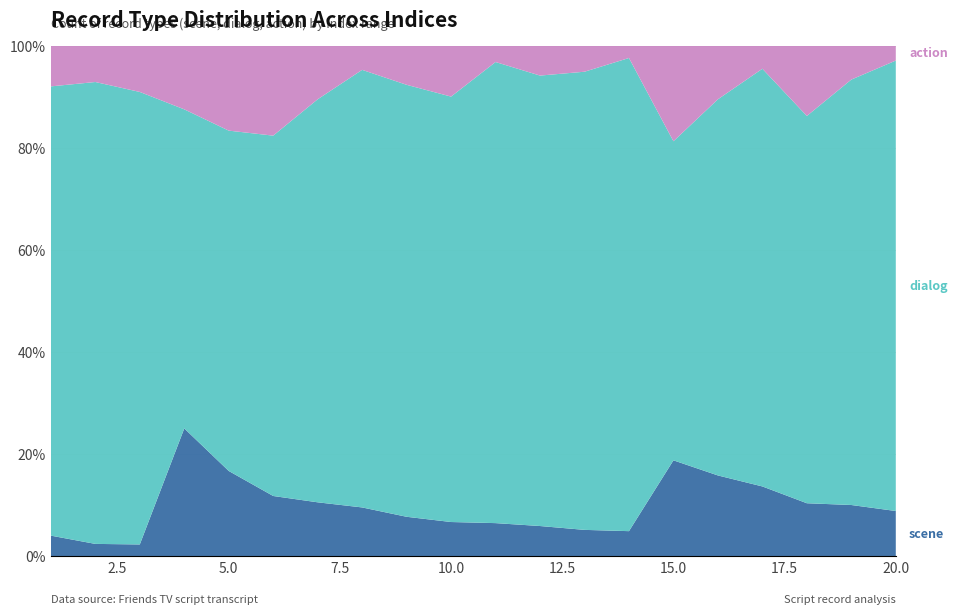

What is the total value across all series at 5.0?

100.0